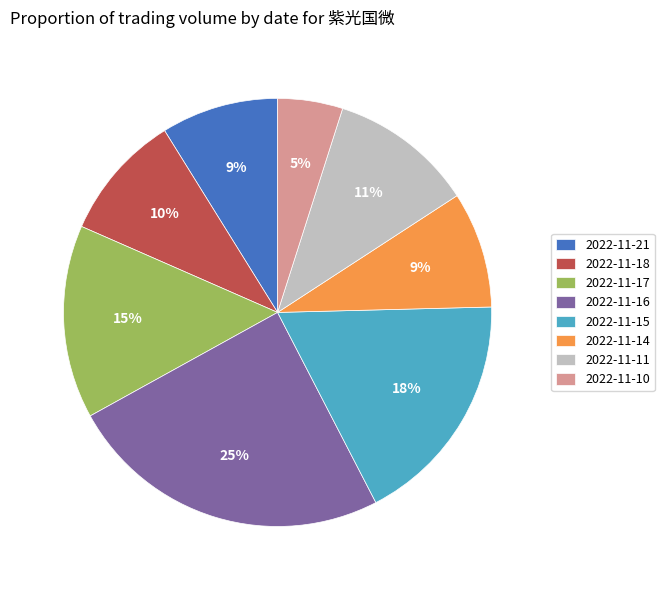

How many segments does this pie chart have?

8